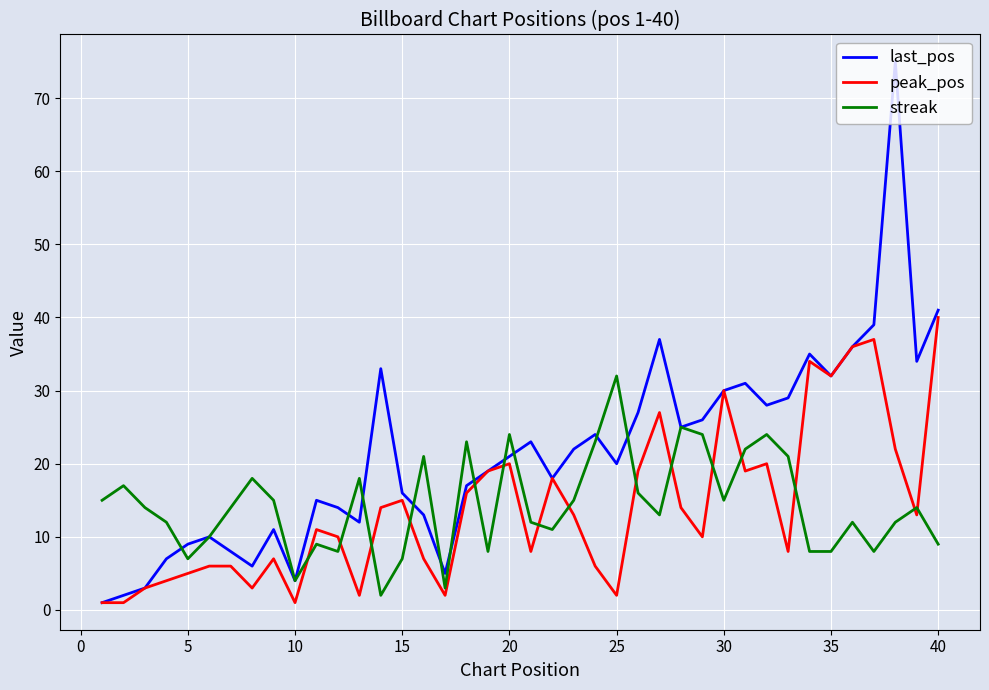

What is the maximum value shown in the chart?

75